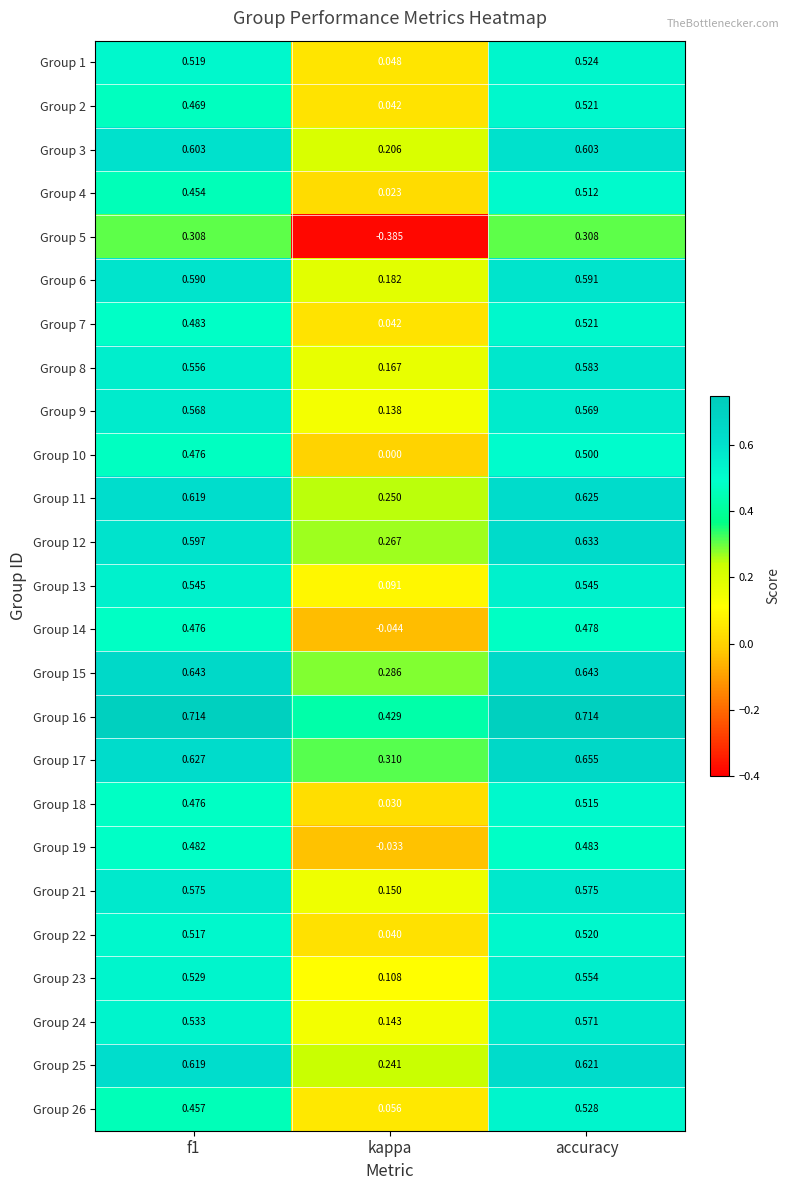

Is the value of Group 19 at f1 greater than the value of Group 18 at accuracy?

No